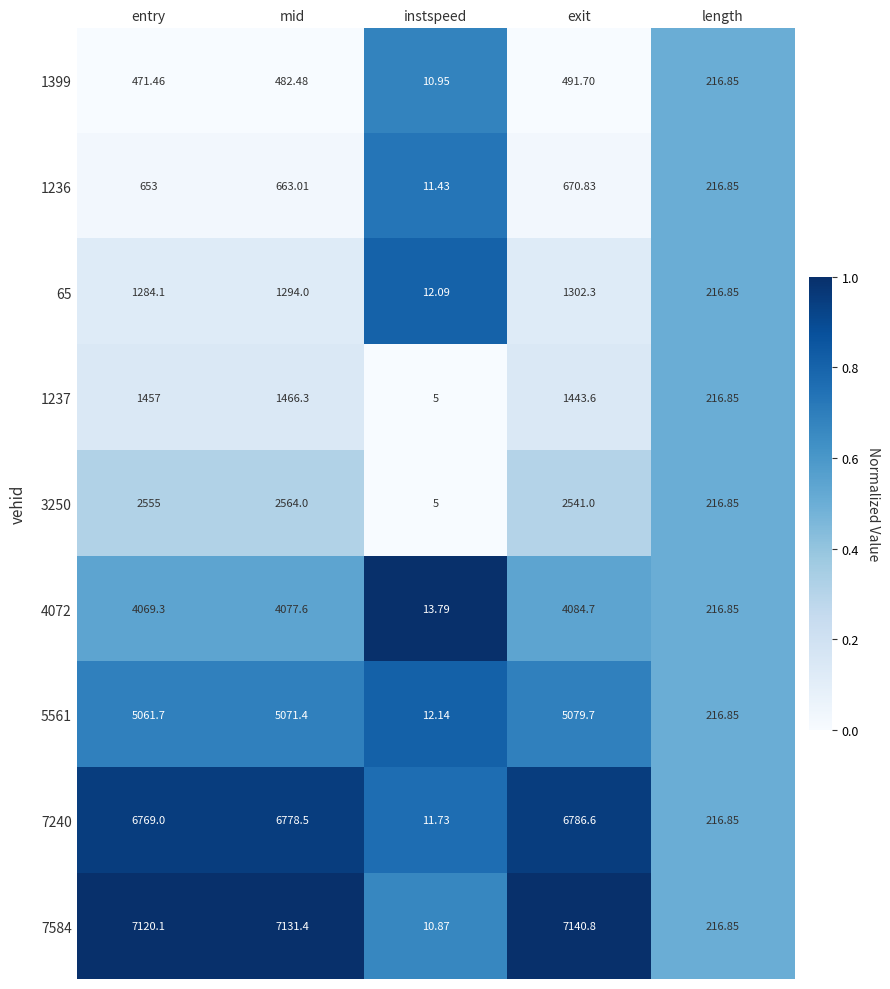

Which category has the highest value across all series?

exit